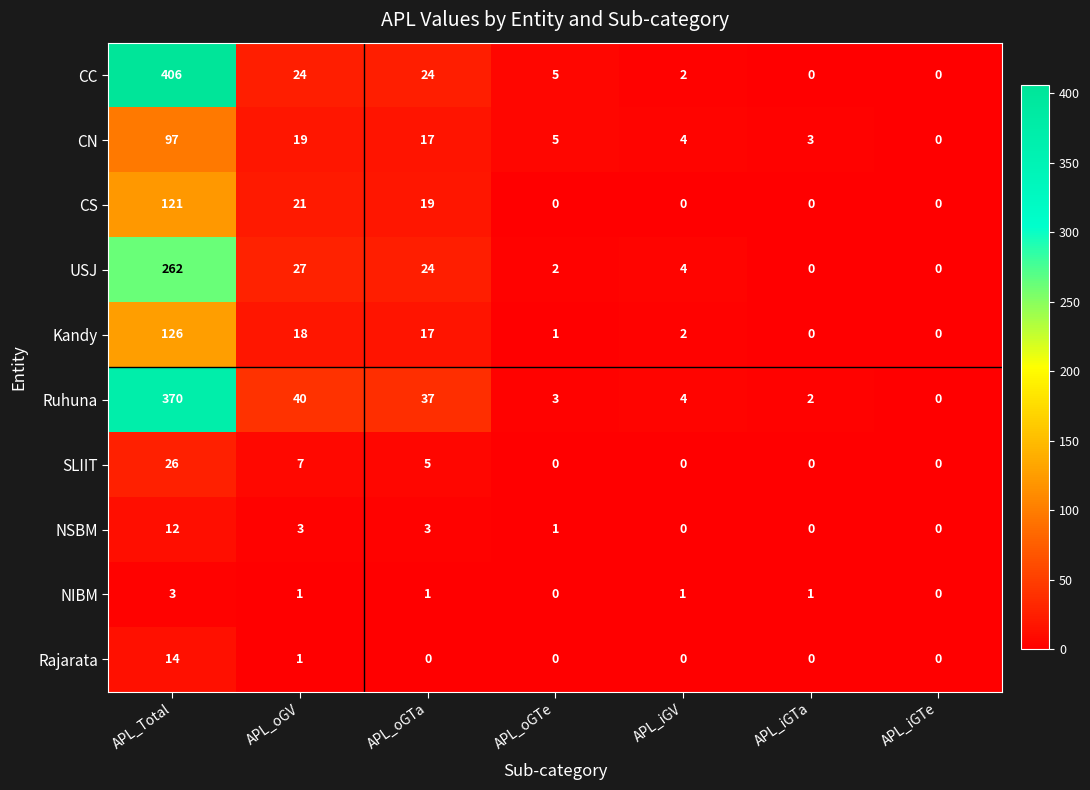

What is the sum of the CN values at APL_oGTa and APL_iGTe?

17